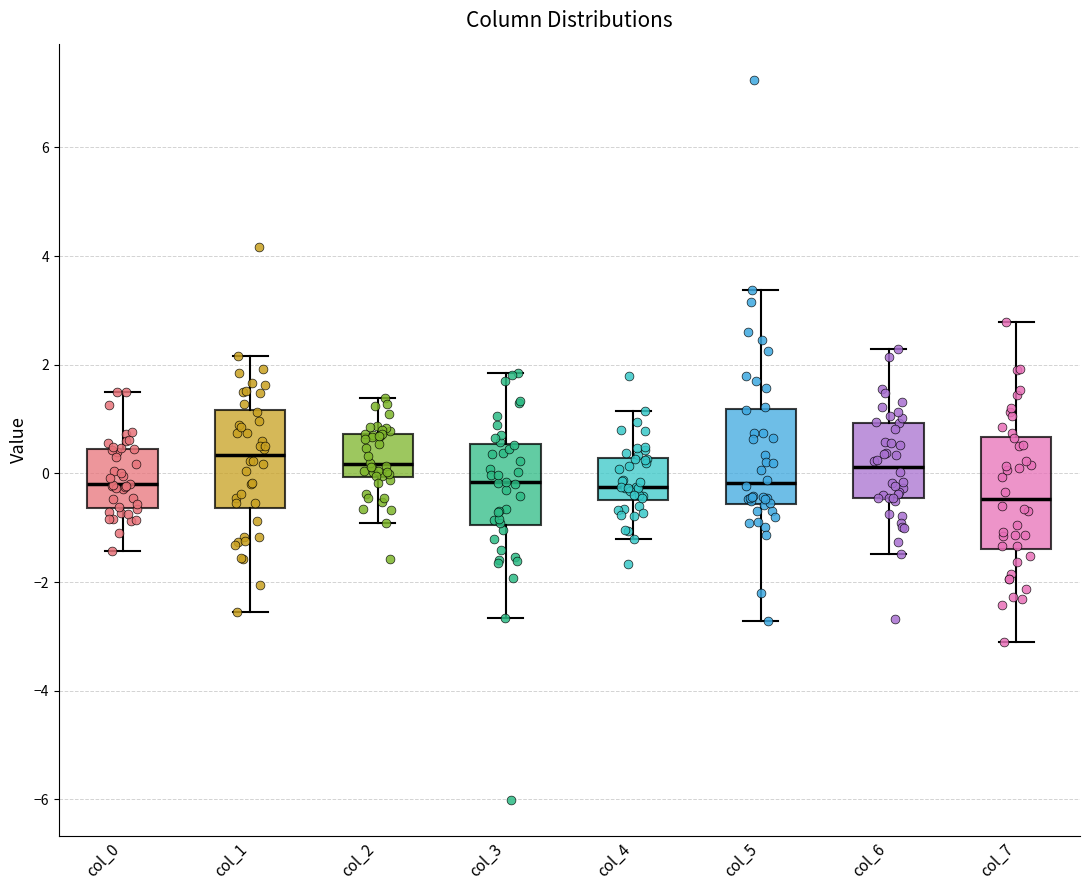

Reading left to right, read every box against the y-axis: the position of its median line, the range the box covers, and the ends of its whiskers. The values are not printed on the chart, so give them approximately, as read against the axis.

col_0: median -0.2, box -0.6 to 0.4, whiskers -1.4 to 1.4
col_1: median 0.4, box -0.6 to 1.2, whiskers -2.6 to 2.2
col_2: median 0.2, box 0.0 to 0.8, whiskers -1.0 to 1.4
col_3: median -0.2, box -1.0 to 0.6, whiskers -2.6 to 1.8
col_4: median -0.2, box -0.4 to 0.2, whiskers -1.2 to 1.2
col_5: median -0.2, box -0.6 to 1.2, whiskers -2.8 to 3.4
col_6: median 0.2, box -0.4 to 1.0, whiskers -1.4 to 2.2
col_7: median -0.4, box -1.4 to 0.6, whiskers -3.2 to 2.8